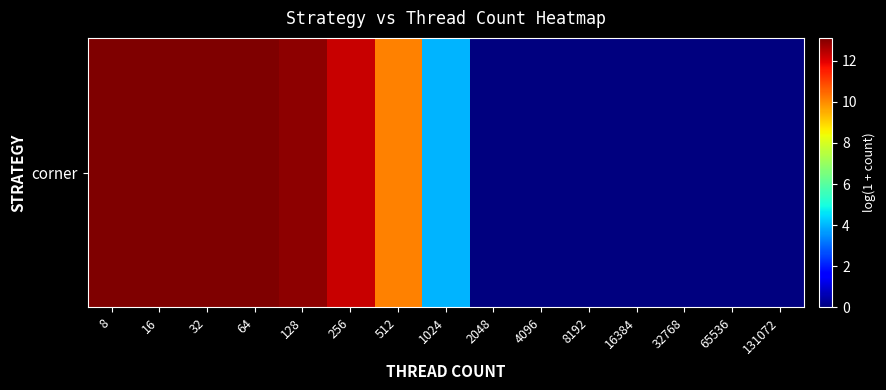

Which has a higher value, 512 or 128?

128